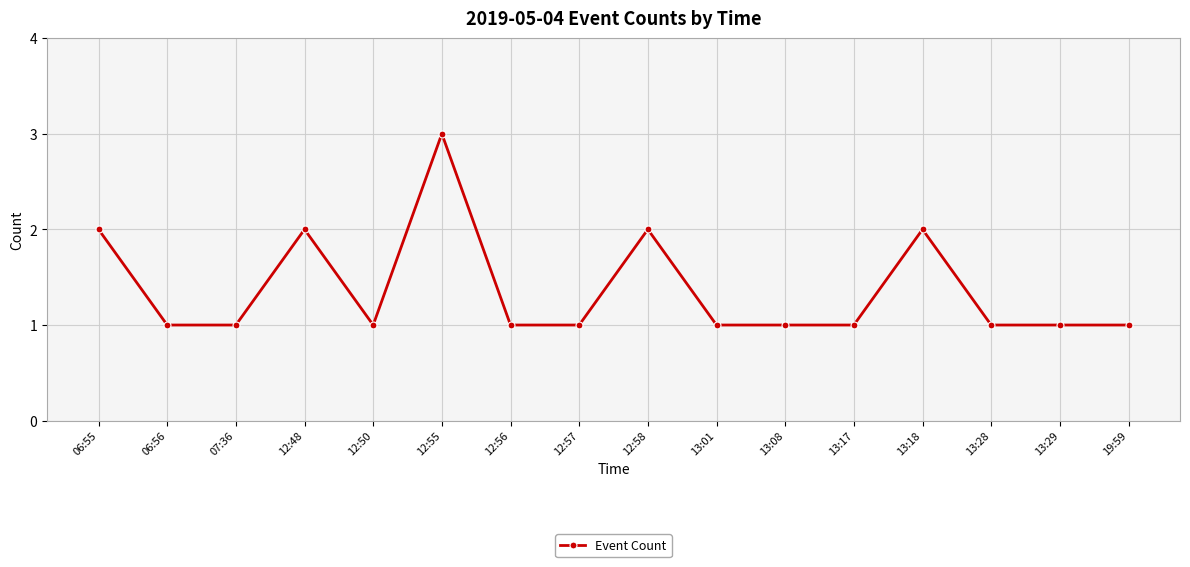

What is the ratio of the value at 13:17 to the value at 06:56?

1.0